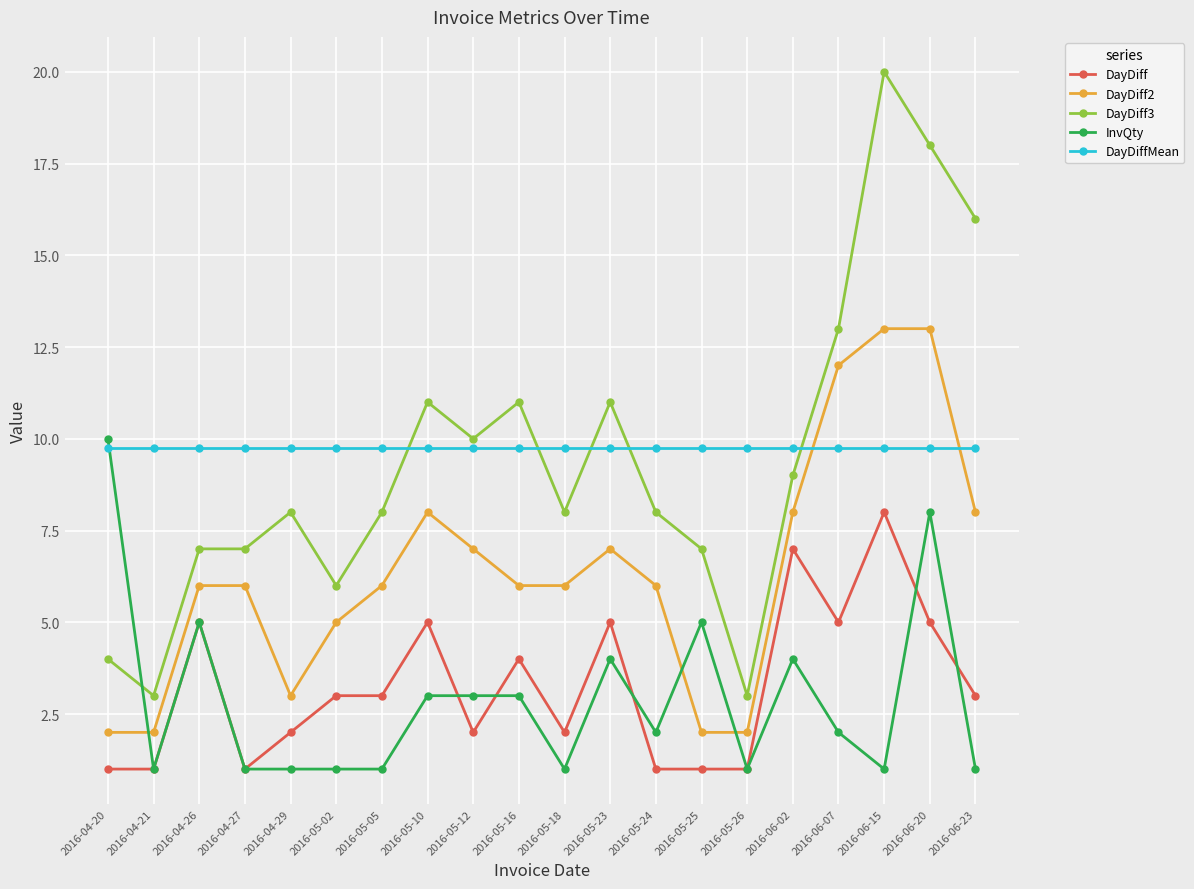

What is the total value across all series at 2016-05-18?

26.7